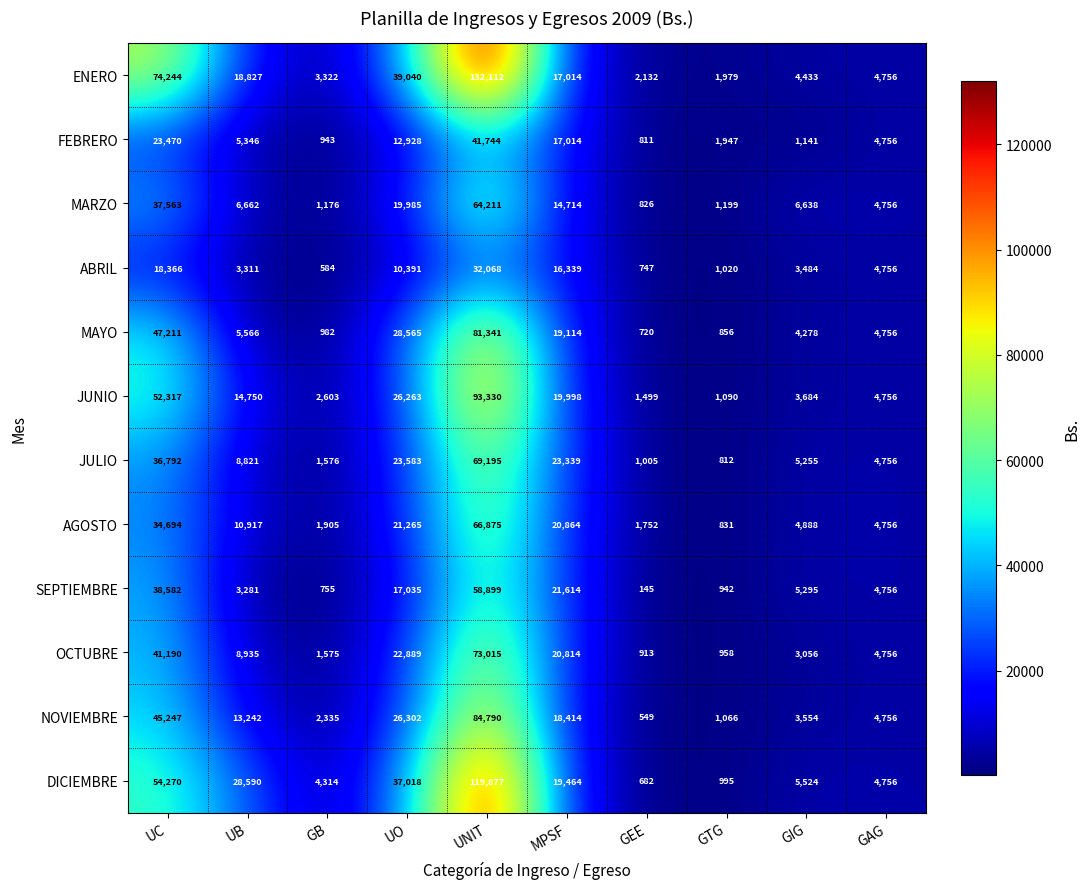

What is the approximate value of MARZO at GAG, to the nearest 100?

4800